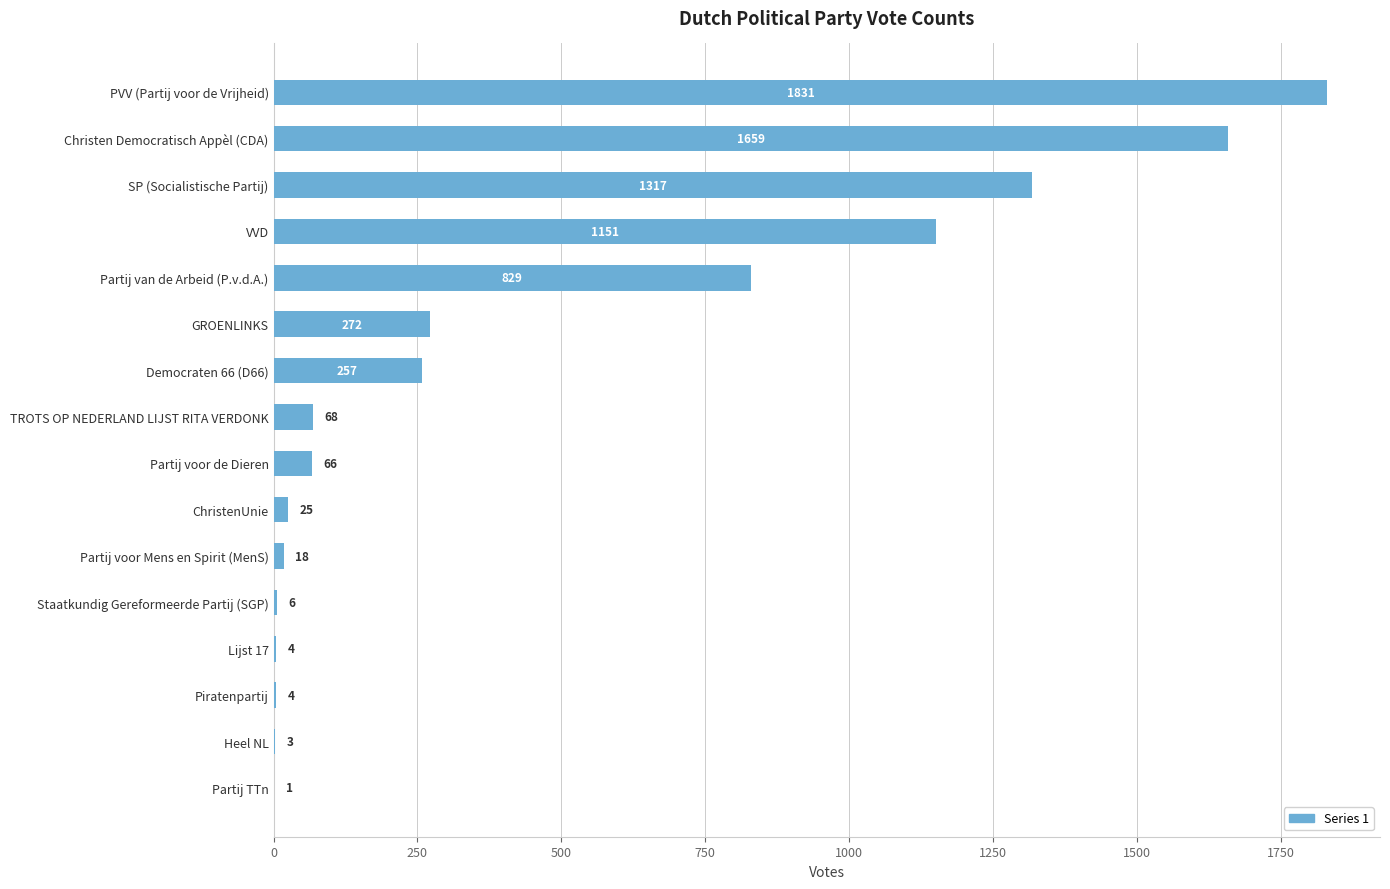

How many categories are shown in the chart?

16